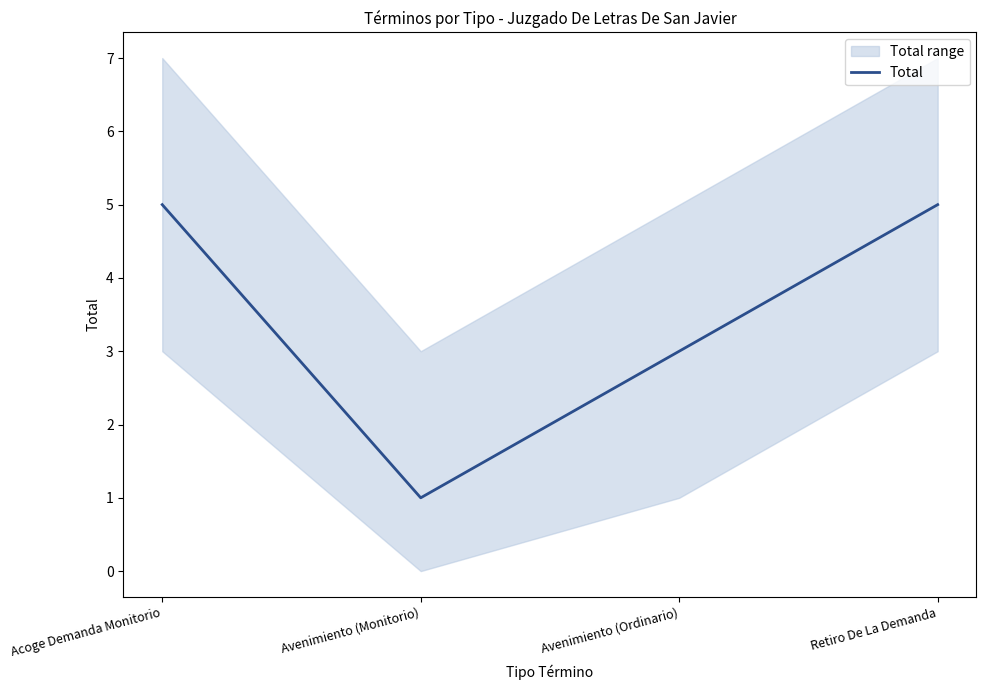

Which category has the highest value across all series?

Acoge Demanda Monitorio